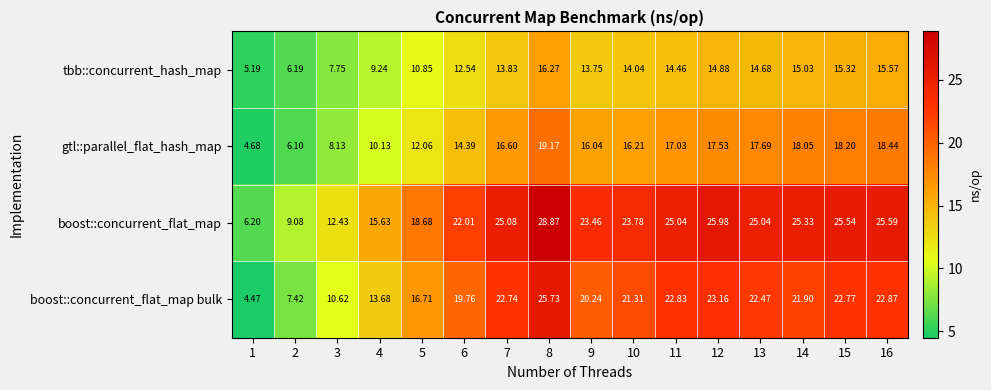

Rank the series by their average value, from lowest to highest.

tbb::concurrent_hash_map, gtl::parallel_flat_hash_map, boost::concurrent_flat_map bulk, boost::concurrent_flat_map